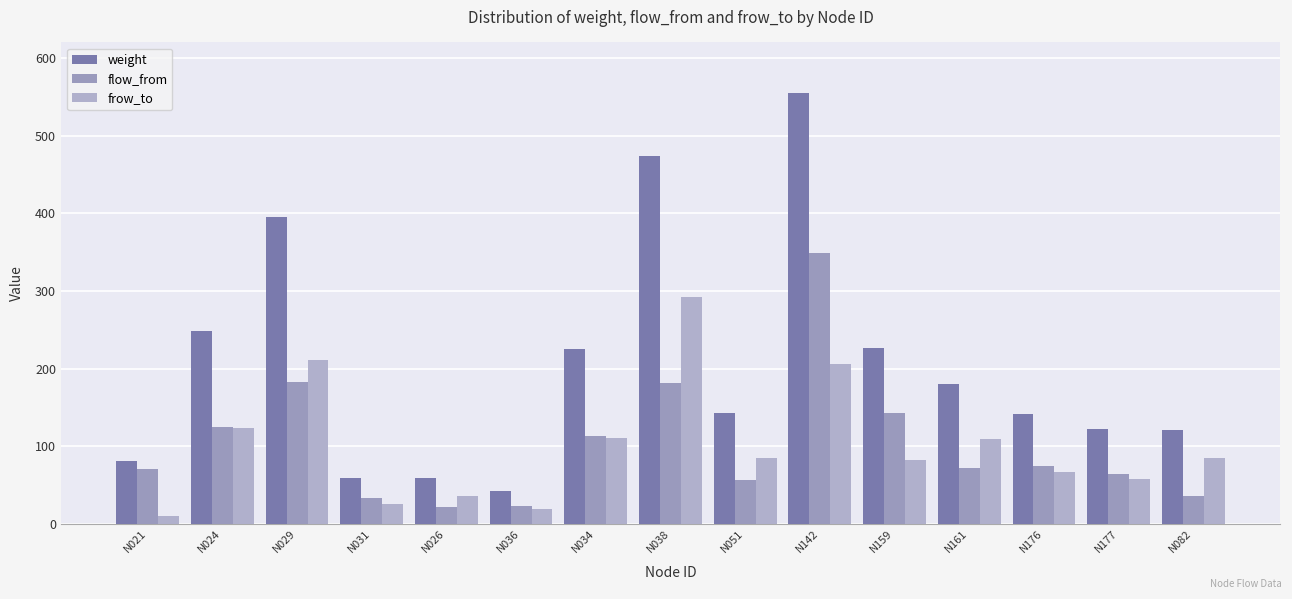

What is the difference between the maximum and minimum values in the flow_from series?

326.2